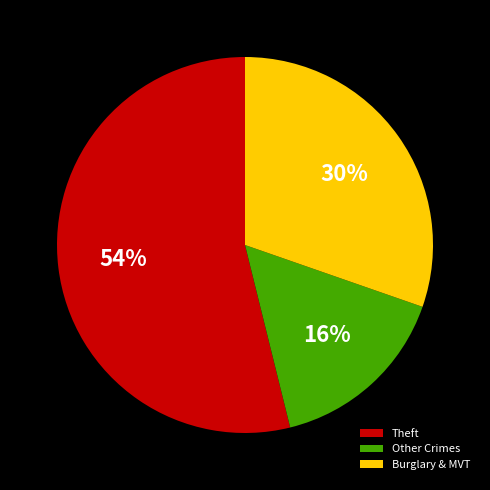

What is the majority slice?

Theft